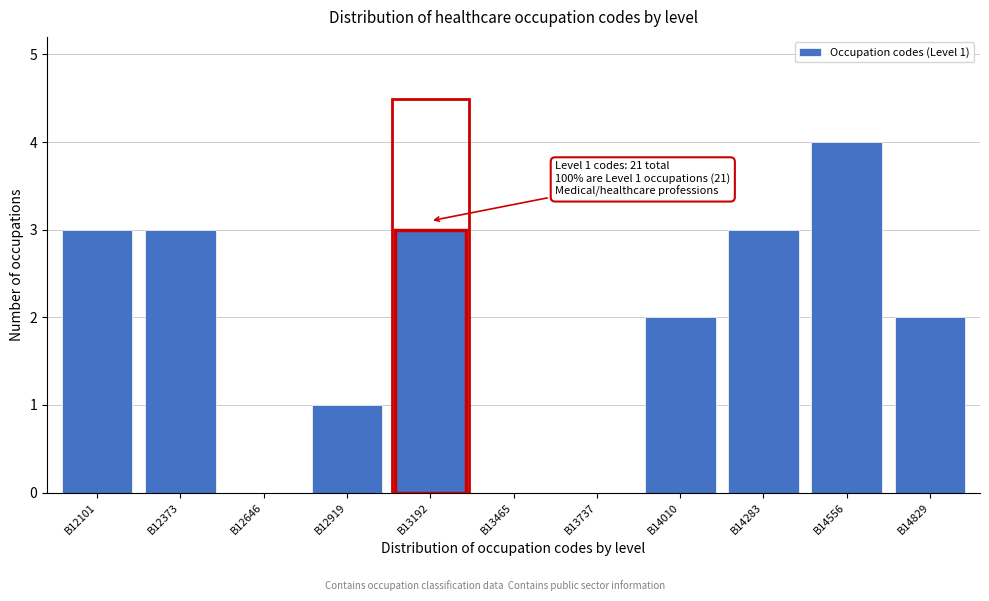

Reading left to right, list all the values displayed in this chart.

B12101=3	B12373=3	B12646=0	B12919=1	B13192=3	B13465=0	B13737=0	B14010=2	B14283=3	B14556=4	B14829=2